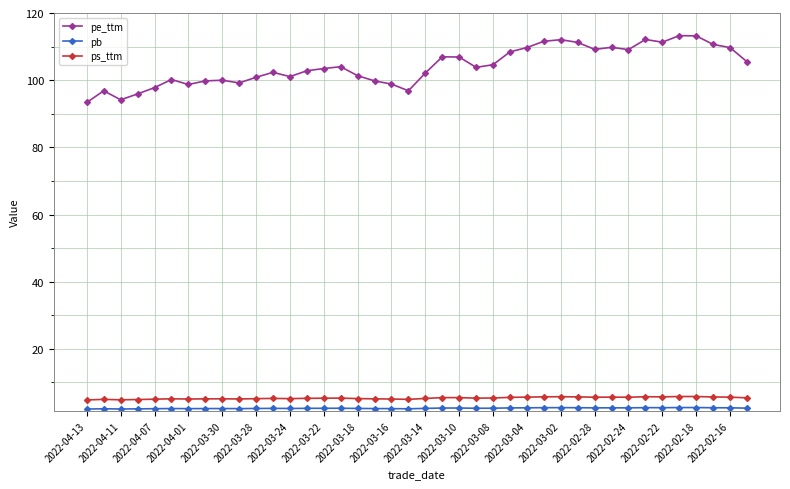

True or false: ps_ttm has more than 0 interior local peaks.

True